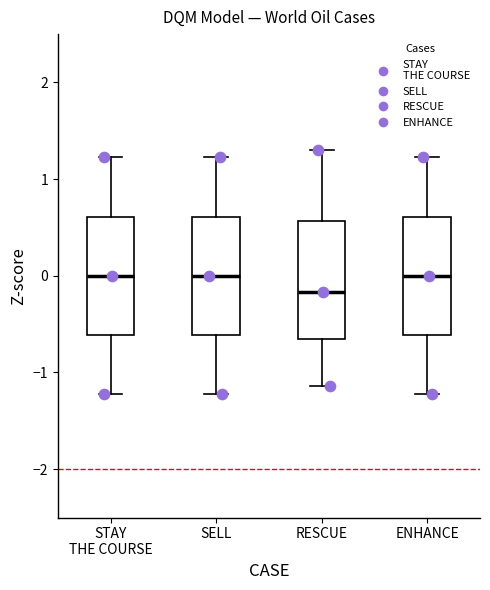

Reading left to right, read every box against the y-axis: the position of its median line, the range the box covers, and the ends of its whiskers. The values are not printed on the chart, so give them approximately, as read against the axis.

STAY THE COURSE: median 0.0, box -0.6 to 0.6, whiskers -1.2 to 1.2
SELL: median 0.0, box -0.6 to 0.6, whiskers -1.2 to 1.2
RESCUE: median -0.2, box -0.6 to 0.6, whiskers -1.1 to 1.3
ENHANCE: median 0.0, box -0.6 to 0.6, whiskers -1.2 to 1.2